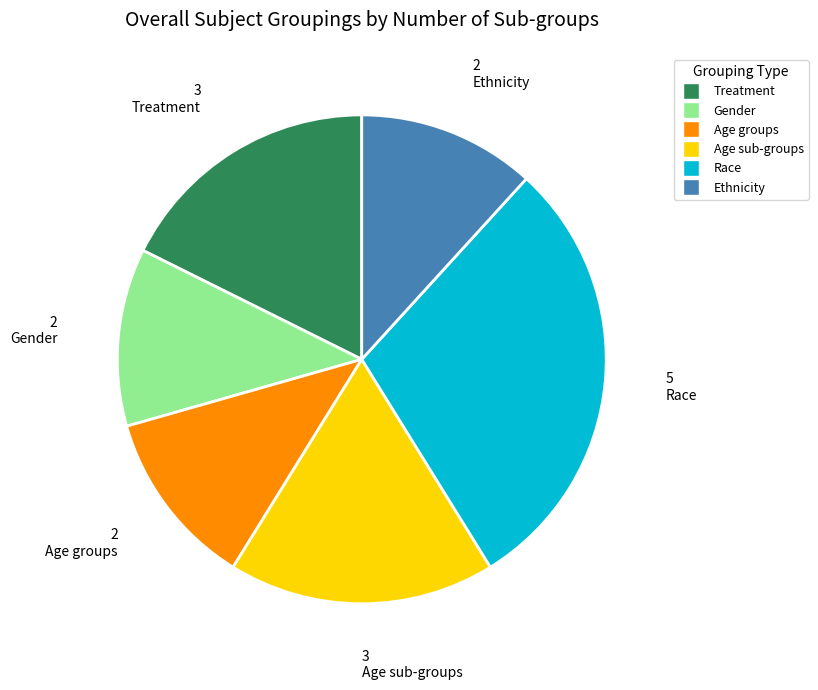

Is there a majority slice in this chart?

No